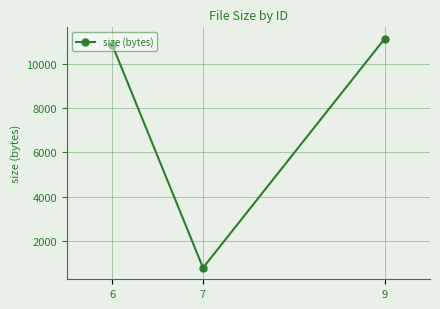

How many categories are shown in the chart?

3